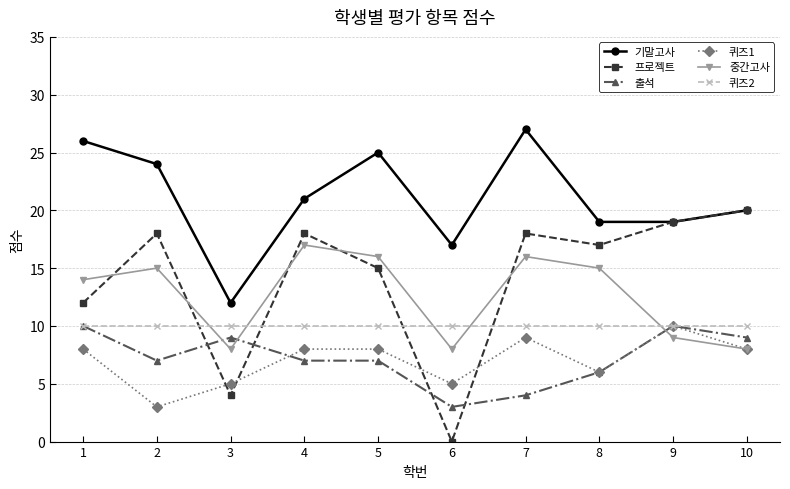

Where is the first local maximum for 프로젝트?

2